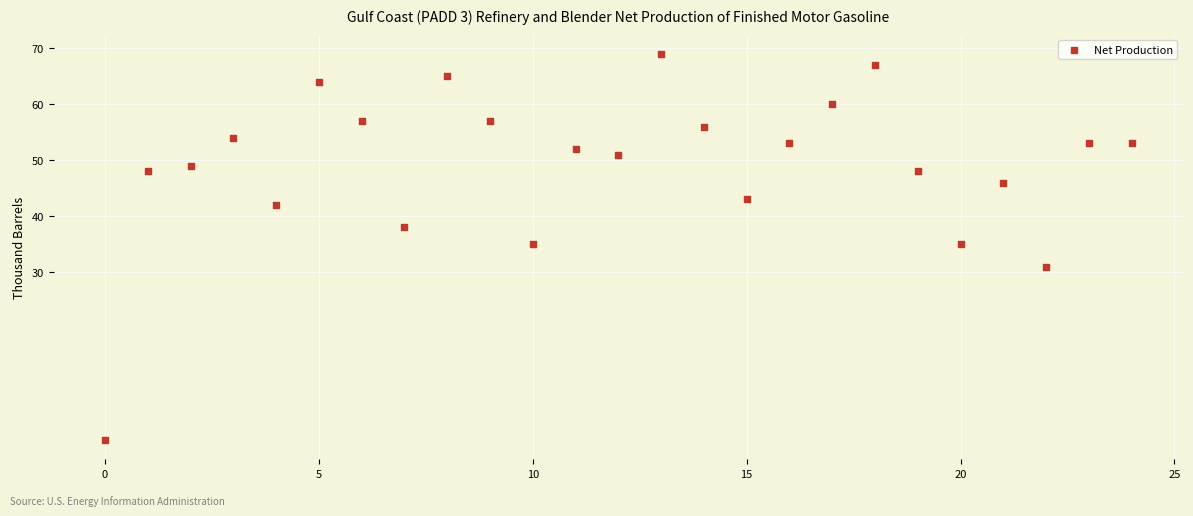

What is the range of Y values (max minus min)?

69